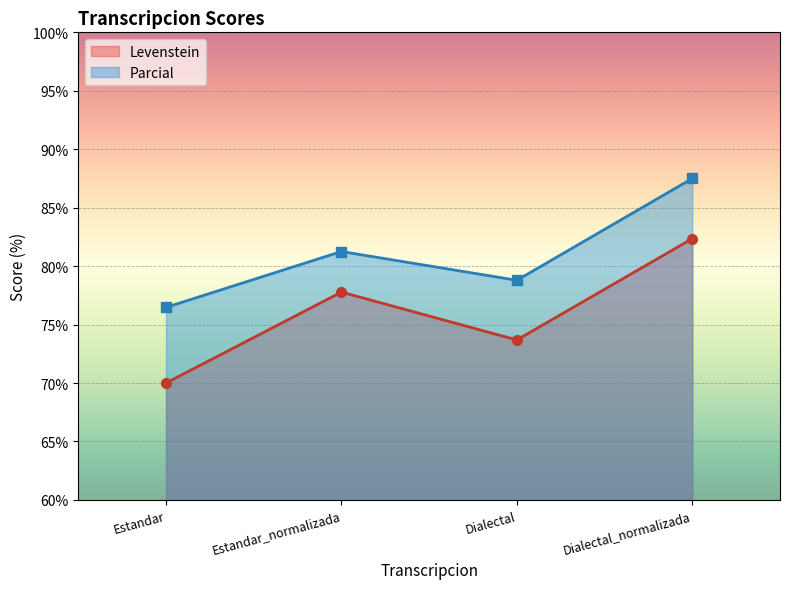

At which category is the sum across all series the highest?

Dialectal_normalizada